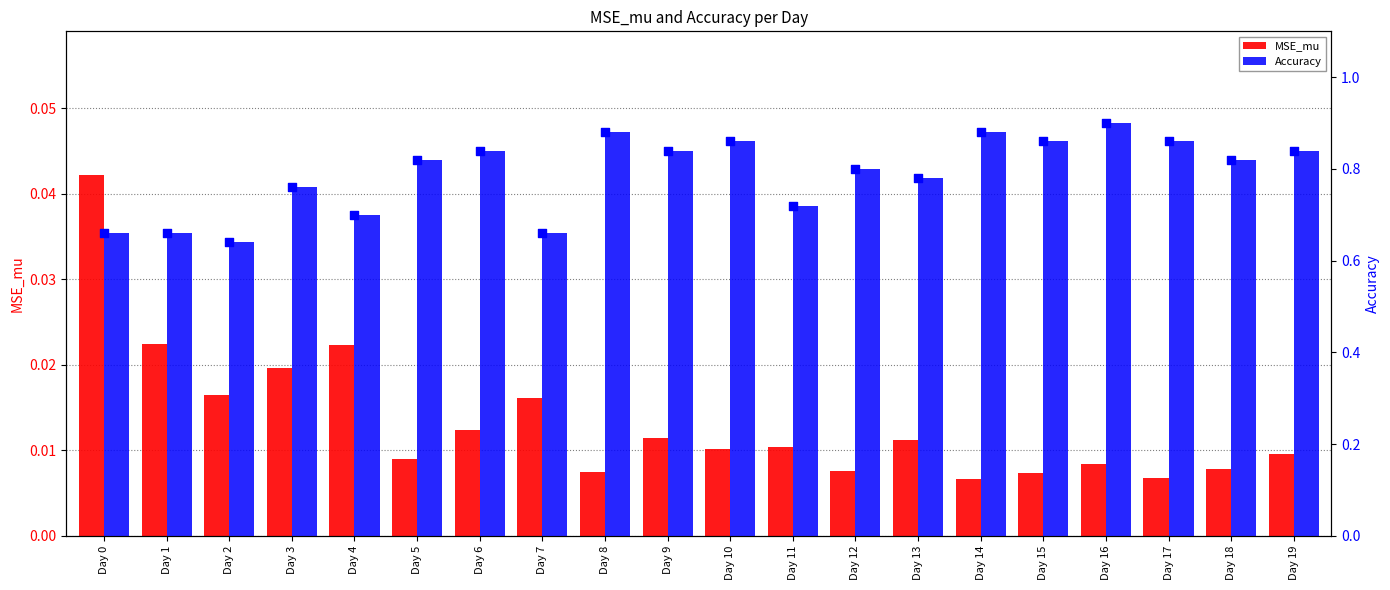

What is the total value across all series at Day 9?

0.9